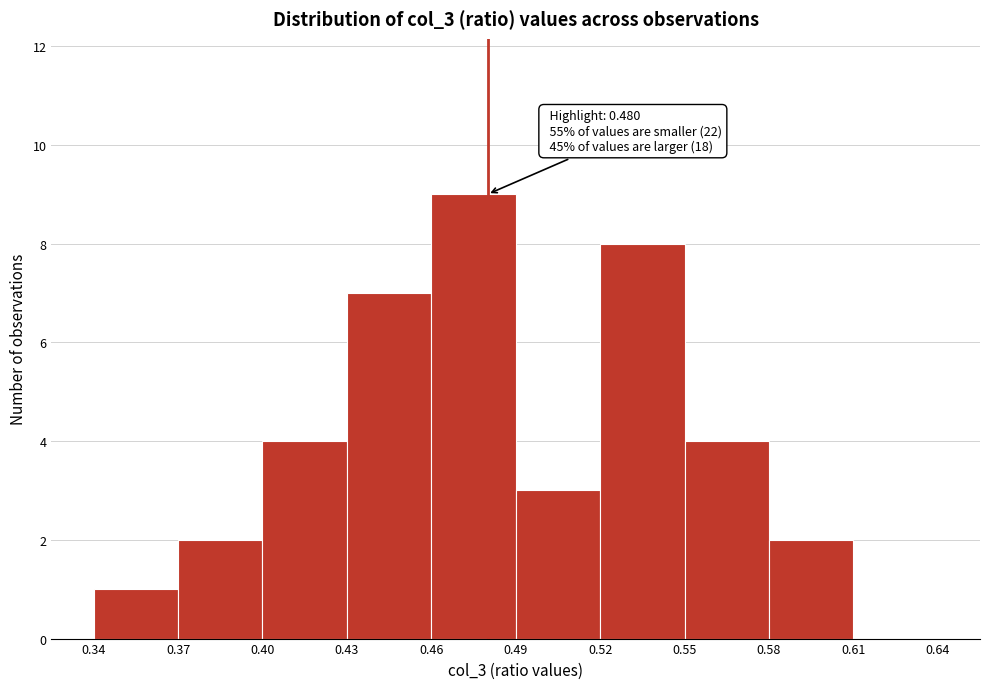

Which range on the x-axis has the tallest bar?

0.46 to 0.49